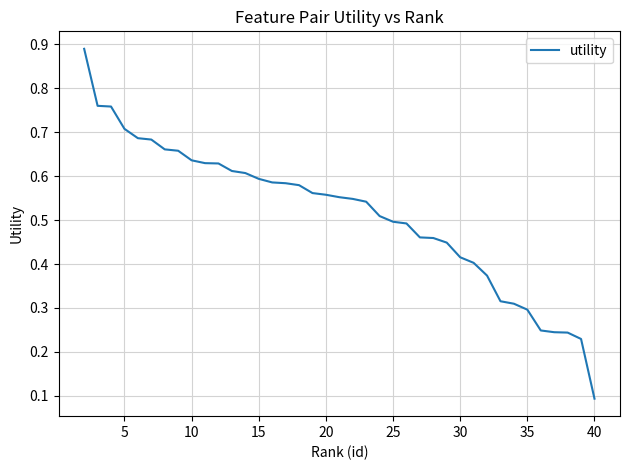

Does the chart have visible grid lines?

Yes